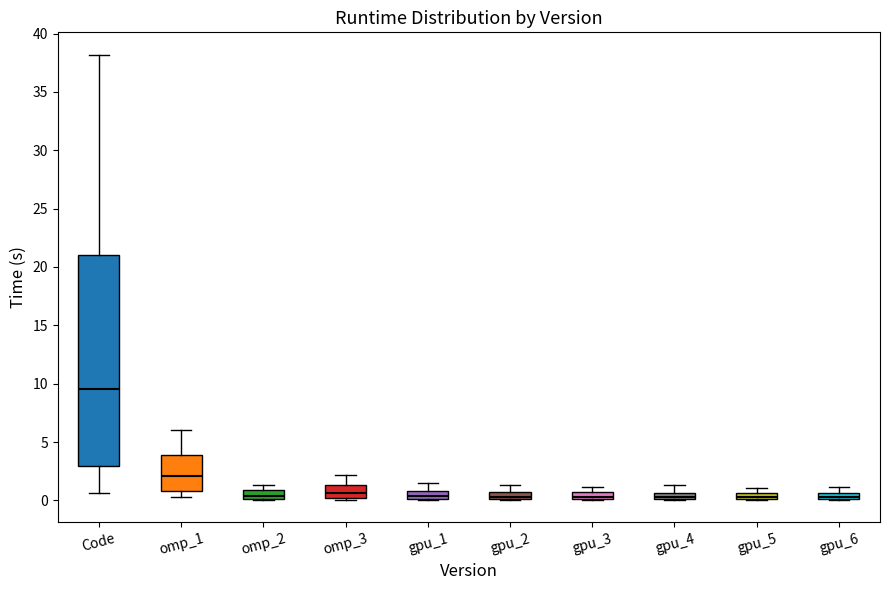

Where is the lower edge of the box for omp_2 on the y-axis? The values are not printed on the chart, so give them approximately, as read against the axis.

0.0